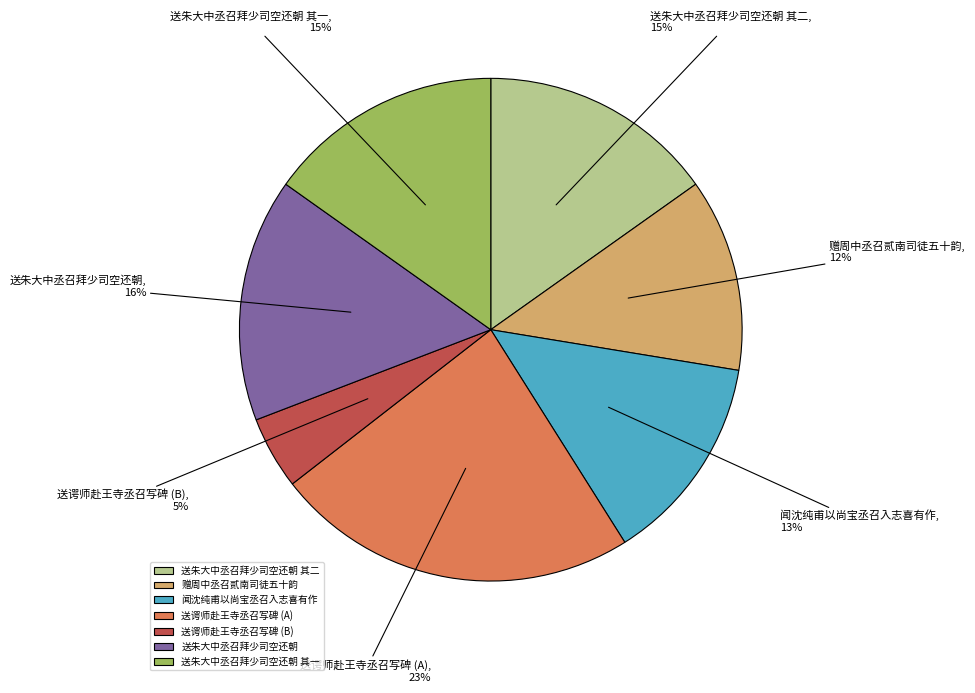

Between 送朱大中丞召拜少司空还朝 其一 and 闻沈纯甫以尚宝丞召入志喜有作, which is larger?

送朱大中丞召拜少司空还朝 其一